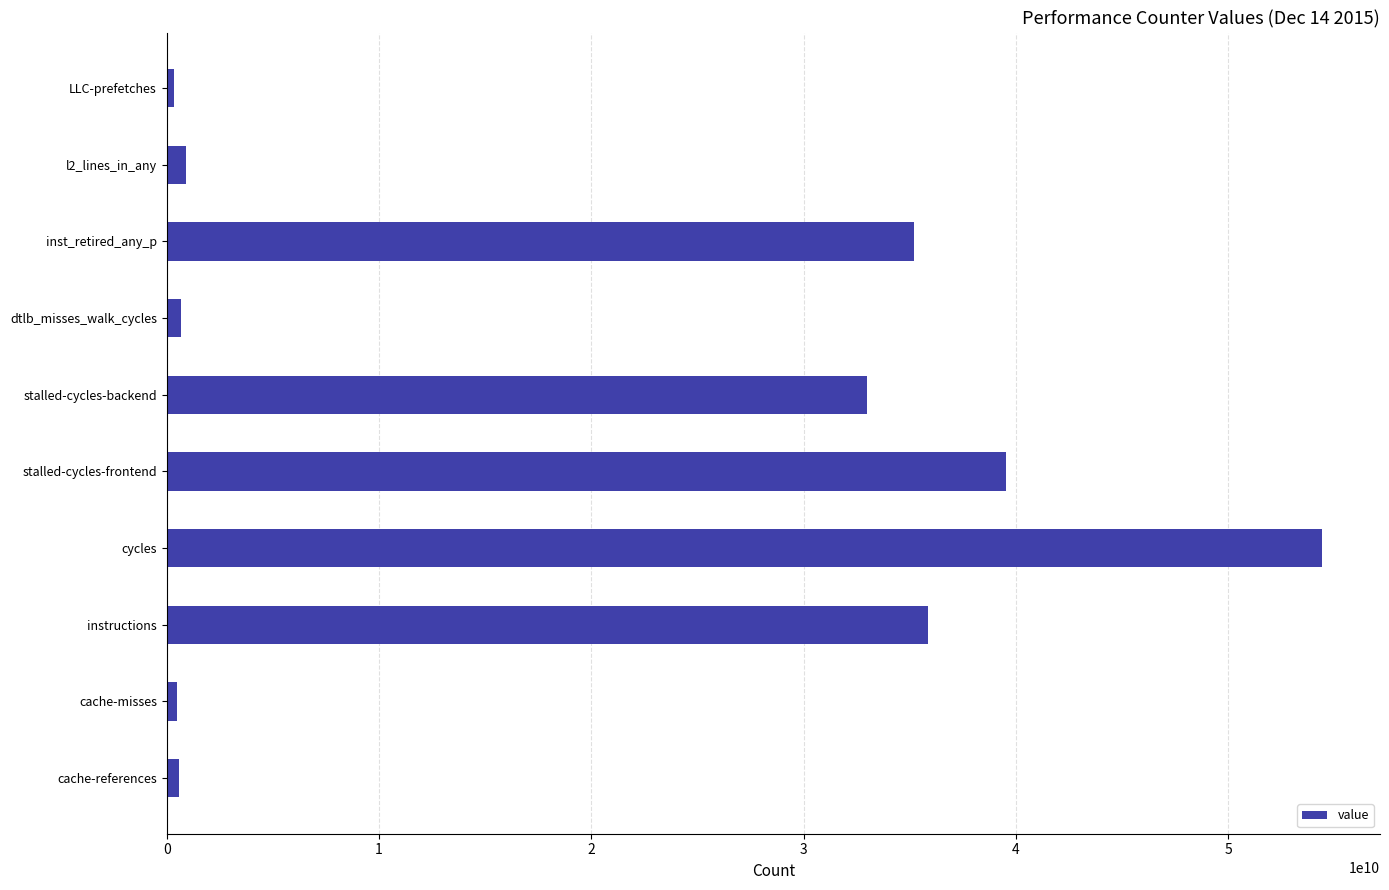

Which has a higher value, l2_lines_in_any or inst_retired_any_p?

inst_retired_any_p